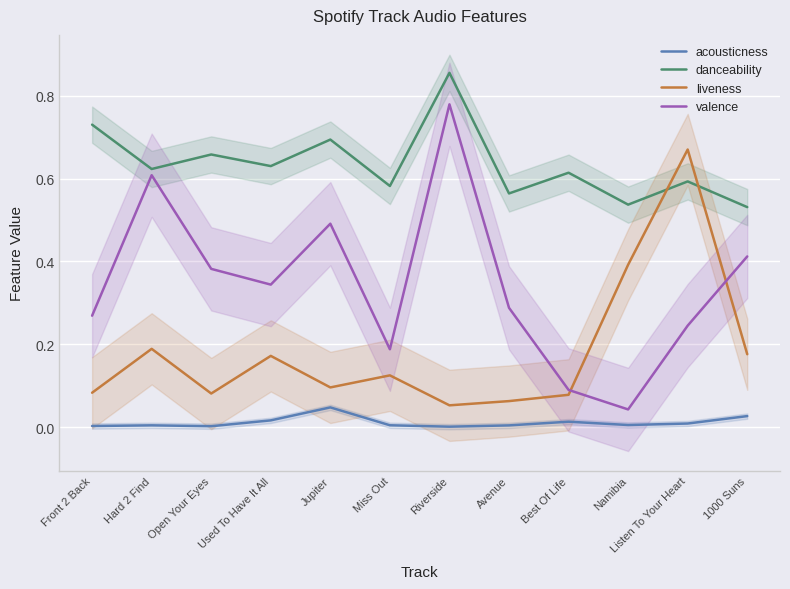

At which category does acousticness reach its first local valley?

Open Your Eyes